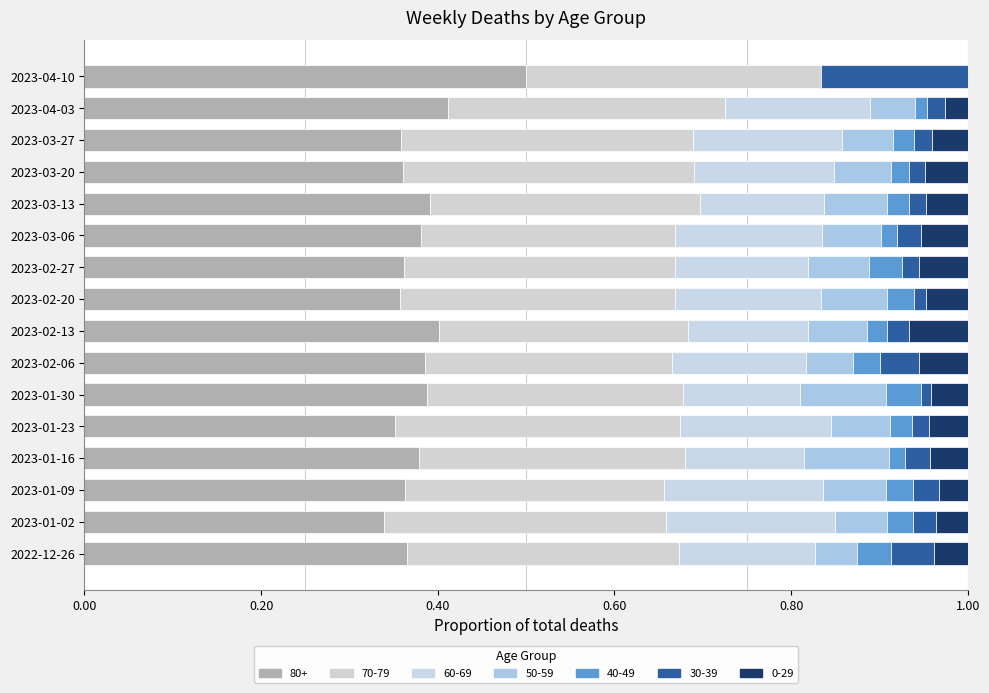

Count the number of categories in the chart.

16